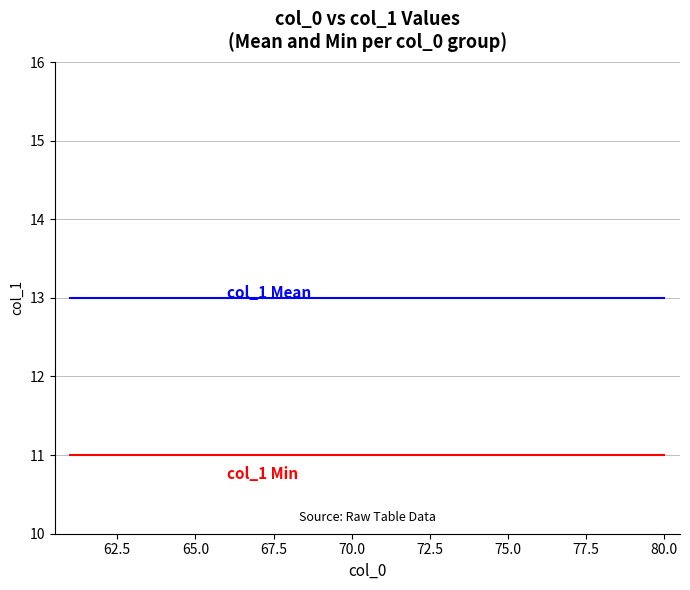

What is the minimum value shown in the chart?

11